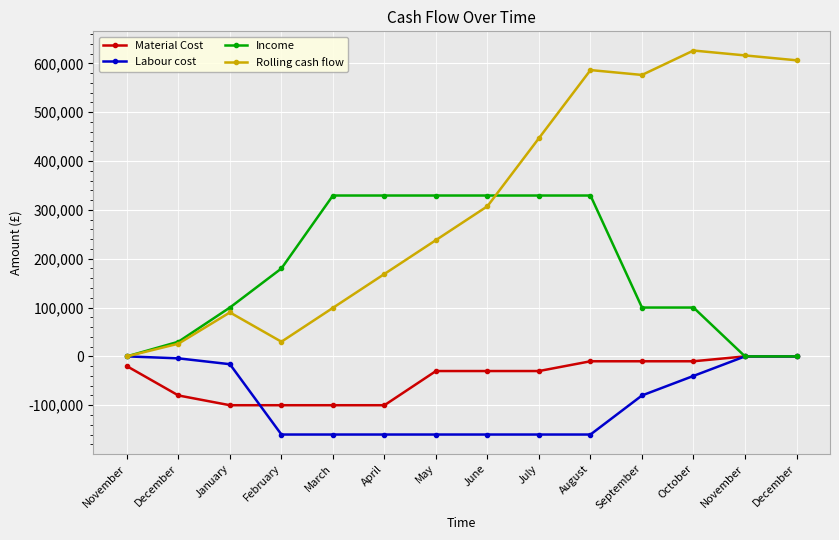

How many lines are shown in the chart?

4